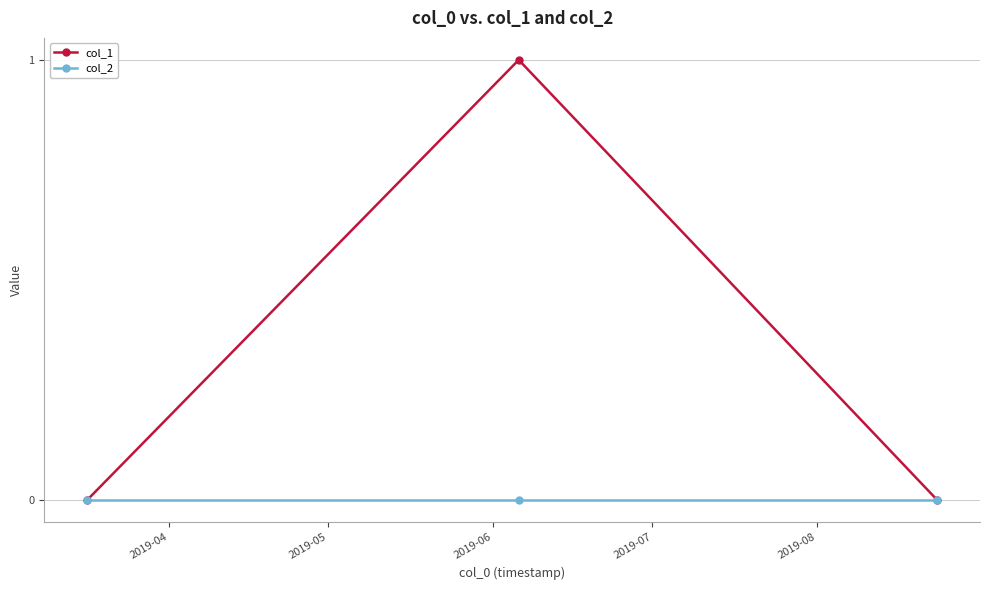

Which series has the largest total across all categories?

col_1